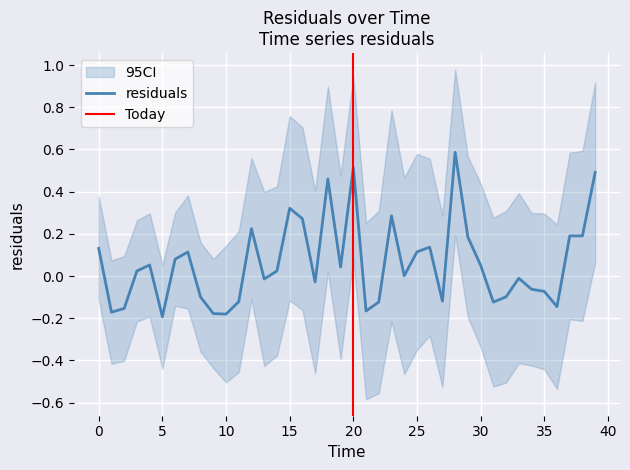

True or false: the data shows -0.1 at 5.

False